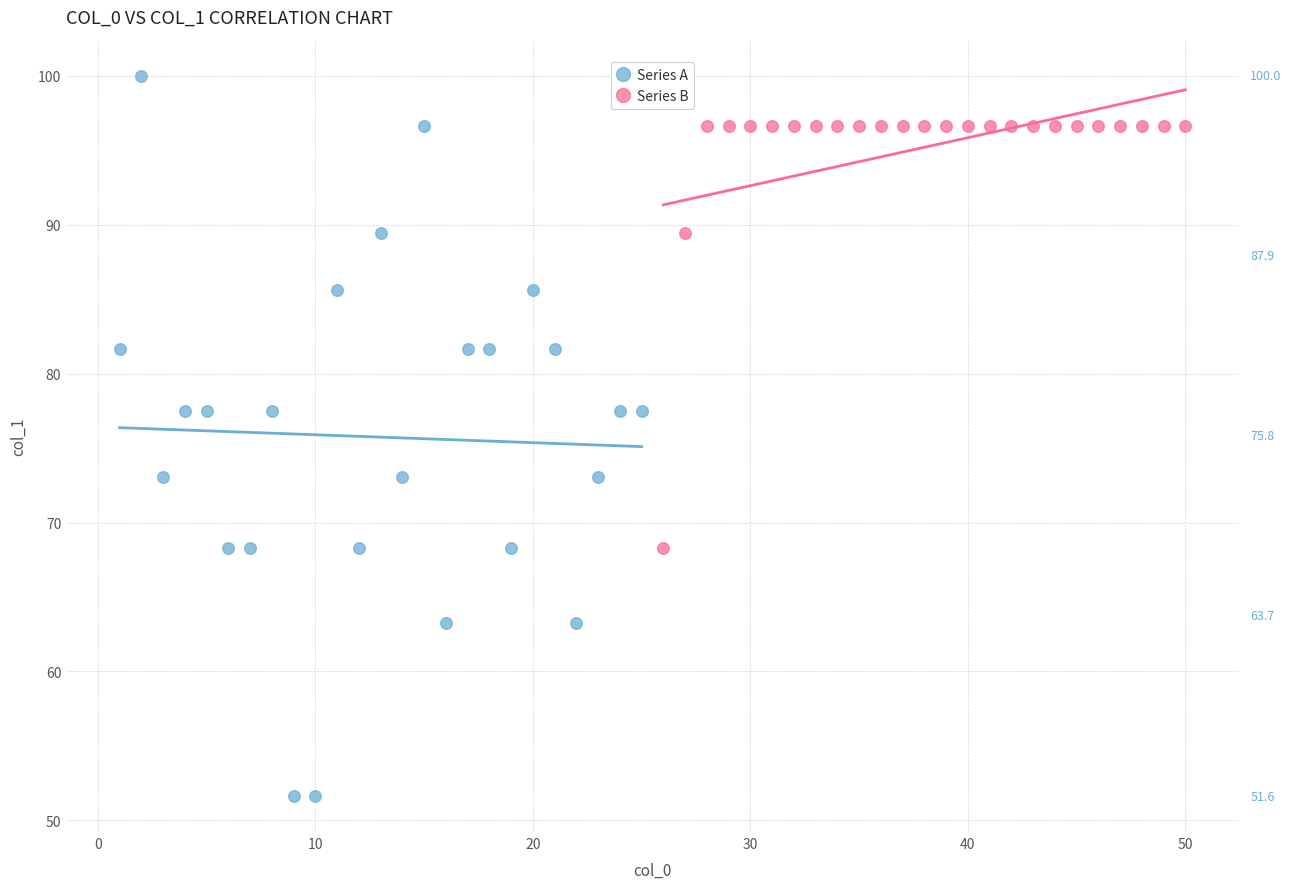

Which series reaches the minimum Y coordinate?

Series A